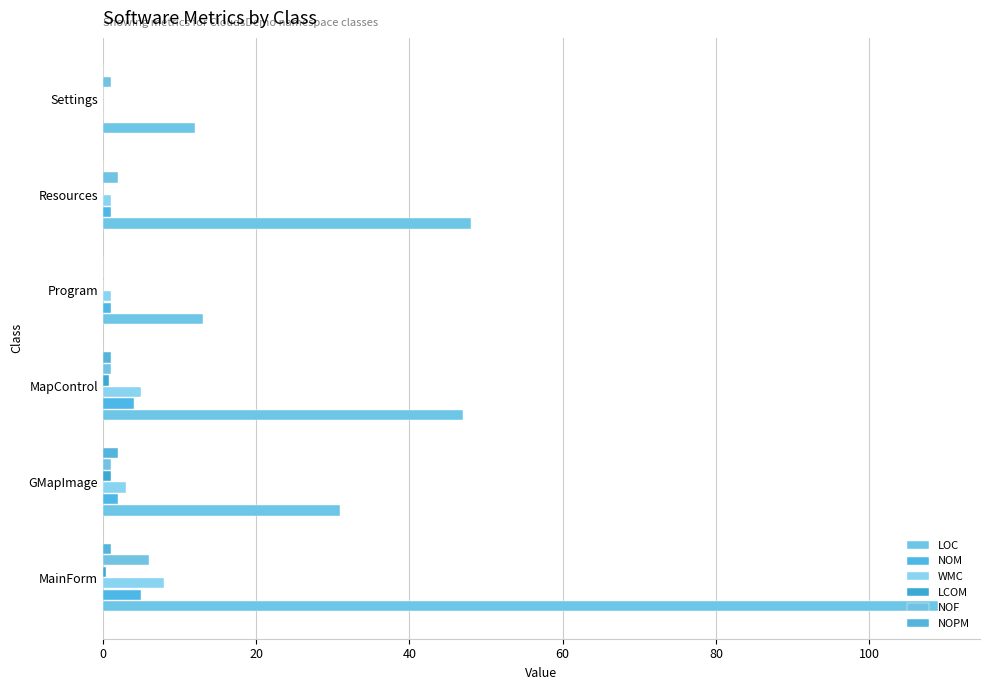

How many categories are shown in the chart?

6